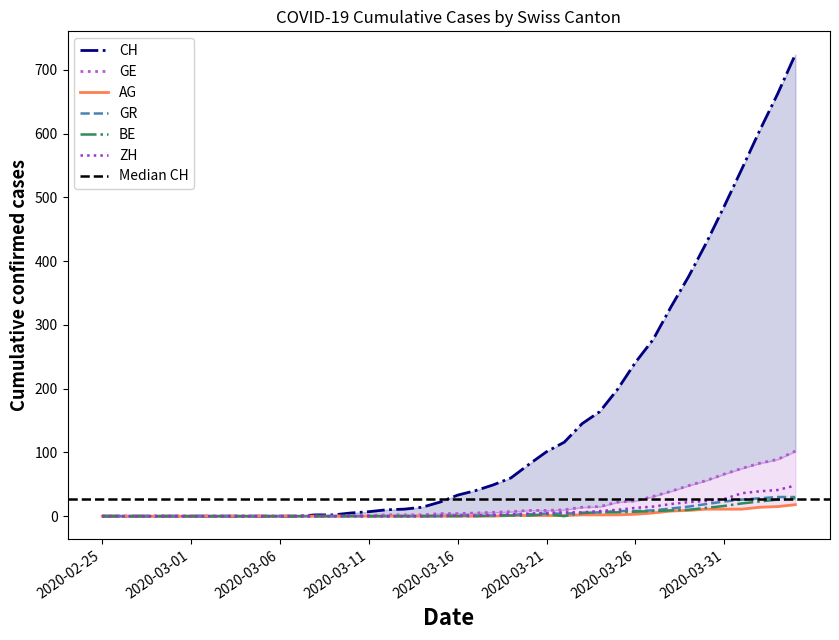

Reading left to right, list all the values displayed in this chart.

CH: 2020-02-25=0	2020-02-26=0	2020-02-27=0	2020-02-28=0	2020-02-29=0	2020-03-01=0	2020-03-02=0	2020-03-03=0	2020-03-04=0	2020-03-05=0	2020-03-06=0	2020-03-07=0	2020-03-08=2	2020-03-09=2	2020-03-10=5	2020-03-11=7	2020-03-12=10	2020-03-13=11	2020-03-14=14	2020-03-15=22	2020-03-16=33	2020-03-17=40	2020-03-18=49	2020-03-19=60	2020-03-20=81	2020-03-21=101	2020-03-22=116	2020-03-23=145	2020-03-24=164	2020-03-25=199	2020-03-26=241	2020-03-27=277	2020-03-28=328	2020-03-29=376	2020-03-30=429	2020-03-31=486	2020-04-01=545	2020-04-02=605	2020-04-03=662	2020-04-04=724
GE: 2020-02-25=0	2020-02-26=0	2020-02-27=0	2020-02-28=0	2020-02-29=0	2020-03-01=0	2020-03-02=0	2020-03-03=0	2020-03-04=0	2020-03-05=0	2020-03-06=0	2020-03-07=0	2020-03-08=0	2020-03-09=0	2020-03-10=1	2020-03-11=1	2020-03-12=2	2020-03-13=2	2020-03-14=2	2020-03-15=4	2020-03-16=4	2020-03-17=5	2020-03-18=6	2020-03-19=7	2020-03-20=9	2020-03-21=9	2020-03-22=10	2020-03-23=14	2020-03-24=15	2020-03-25=22	2020-03-26=24	2020-03-27=31	2020-03-28=39	2020-03-29=48	2020-03-30=56	2020-03-31=66	2020-04-01=75	2020-04-02=83	2020-04-03=89	2020-04-04=102
AG: 2020-02-25=0	2020-02-26=0	2020-02-27=0	2020-02-28=0	2020-02-29=0	2020-03-01=0	2020-03-02=0	2020-03-03=0	2020-03-04=0	2020-03-05=0	2020-03-06=0	2020-03-07=0	2020-03-08=0	2020-03-09=0	2020-03-10=0	2020-03-11=0	2020-03-12=0	2020-03-13=0	2020-03-14=0	2020-03-15=0	2020-03-16=0	2020-03-17=0	2020-03-18=0	2020-03-19=1	2020-03-20=1	2020-03-21=1	2020-03-22=1	2020-03-23=2	2020-03-24=2	2020-03-25=2	2020-03-26=3	2020-03-27=5	2020-03-28=8	2020-03-29=9	2020-03-30=11	2020-03-31=11	2020-04-01=11	2020-04-02=14	2020-04-03=15	2020-04-04=18
GR: 2020-02-25=0	2020-02-26=0	2020-02-27=0	2020-02-28=0	2020-02-29=0	2020-03-01=0	2020-03-02=0	2020-03-03=0	2020-03-04=0	2020-03-05=0	2020-03-06=0	2020-03-07=0	2020-03-08=0	2020-03-09=0	2020-03-10=0	2020-03-11=0	2020-03-12=0	2020-03-13=0	2020-03-14=0	2020-03-15=0	2020-03-16=1	2020-03-17=1	2020-03-18=1	2020-03-19=2	2020-03-20=3	2020-03-21=4	2020-03-22=4	2020-03-23=5	2020-03-24=6	2020-03-25=8	2020-03-26=8	2020-03-27=9	2020-03-28=12	2020-03-29=15	2020-03-30=19	2020-03-31=23	2020-04-01=26	2020-04-02=28	2020-04-03=30	2020-04-04=30
BE: 2020-02-25=0	2020-02-26=0	2020-02-27=0	2020-02-28=0	2020-02-29=0	2020-03-01=0	2020-03-02=0	2020-03-03=0	2020-03-04=0	2020-03-05=0	2020-03-06=0	2020-03-07=0	2020-03-08=0	2020-03-09=0	2020-03-10=0	2020-03-11=0	2020-03-12=0	2020-03-13=0	2020-03-14=0	2020-03-15=0	2020-03-16=0	2020-03-17=0	2020-03-18=1	2020-03-19=1	2020-03-20=1	2020-03-21=3	2020-03-22=0	2020-03-23=5	2020-03-24=6	2020-03-25=6	2020-03-26=7	2020-03-27=8	2020-03-28=9	2020-03-29=10	2020-03-30=13	2020-03-31=16	2020-04-01=20	2020-04-02=23	2020-04-03=26	2020-04-04=28
ZH: 2020-02-25=0	2020-02-26=0	2020-02-27=0	2020-02-28=0	2020-02-29=0	2020-03-01=0	2020-03-02=0	2020-03-03=0	2020-03-04=0	2020-03-05=0	2020-03-06=0	2020-03-07=0	2020-03-08=0	2020-03-09=0	2020-03-10=0	2020-03-11=0	2020-03-12=0	2020-03-13=0	2020-03-14=0	2020-03-15=1	2020-03-16=1	2020-03-17=1	2020-03-18=2	2020-03-19=3	2020-03-20=4	2020-03-21=5	2020-03-22=6	2020-03-23=6	2020-03-24=8	2020-03-25=10	2020-03-26=13	2020-03-27=15	2020-03-28=19	2020-03-29=22	2020-03-30=24	2020-03-31=27	2020-04-01=36	2020-04-02=39	2020-04-03=41	2020-04-04=48